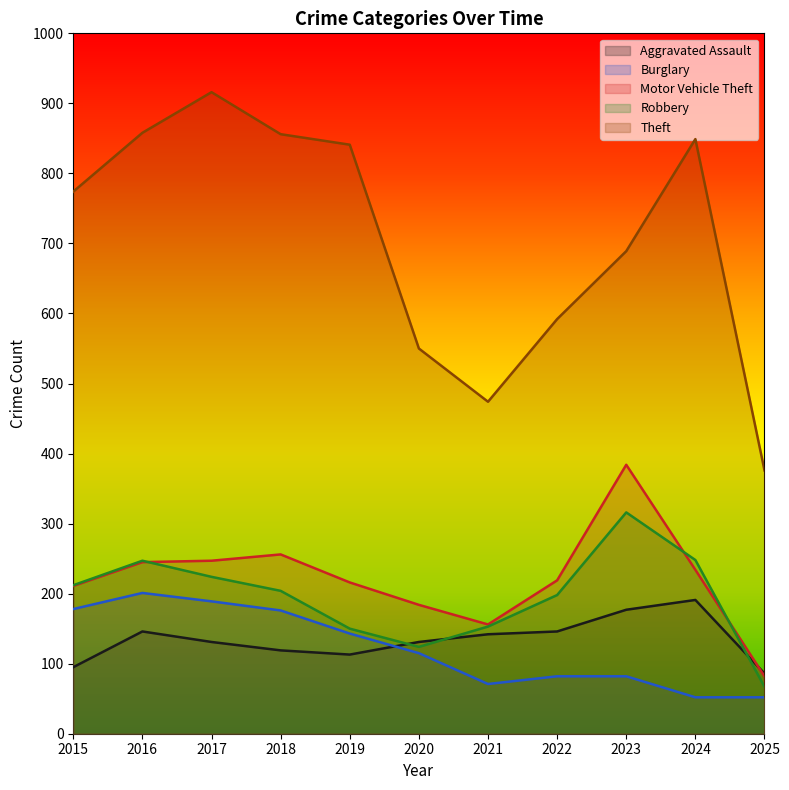

What are all the series names shown in the legend?

Aggravated Assault, Burglary, Motor Vehicle Theft, Robbery, Theft